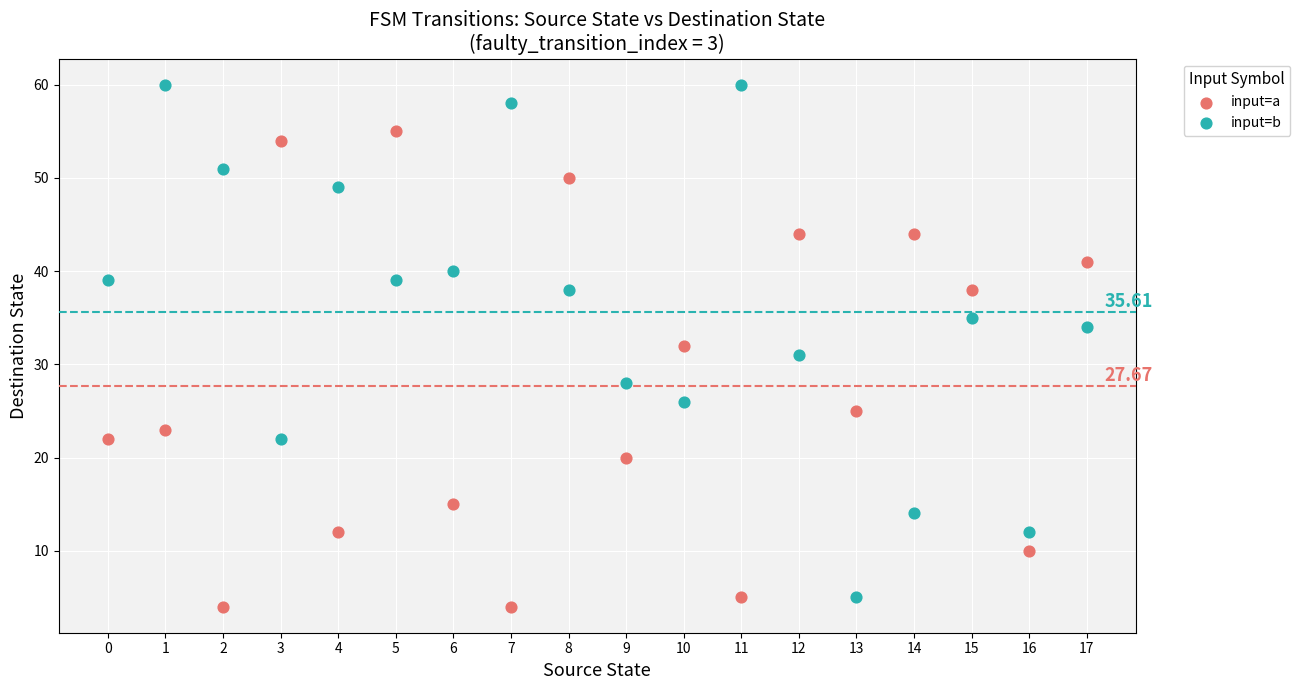

Which series has the largest Y range (max minus min)?

input=b